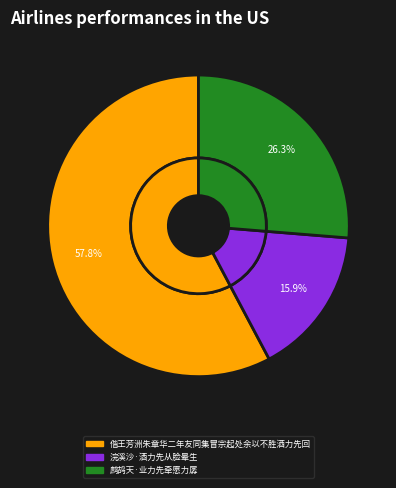

Does 浣溪沙·酒力先从脸晕生 account for over 50% of the chart?

No